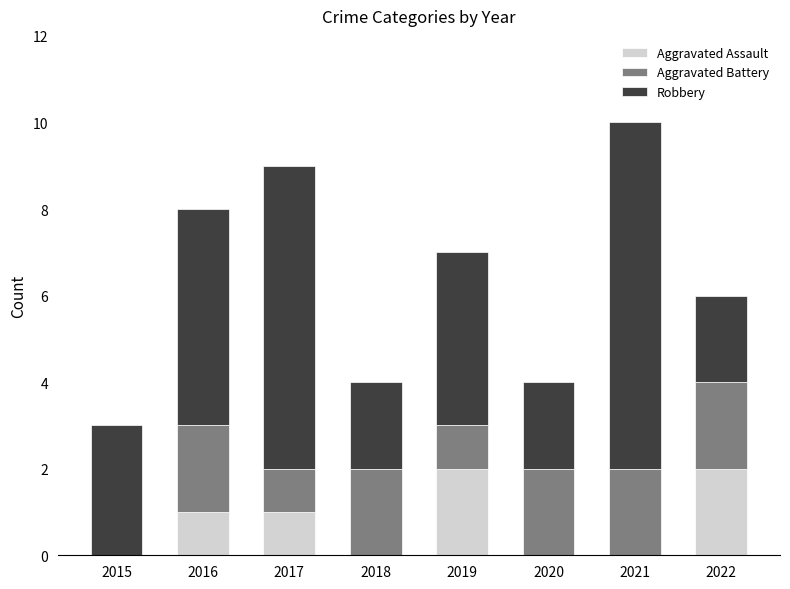

What is the total value across all series at 2019?

7